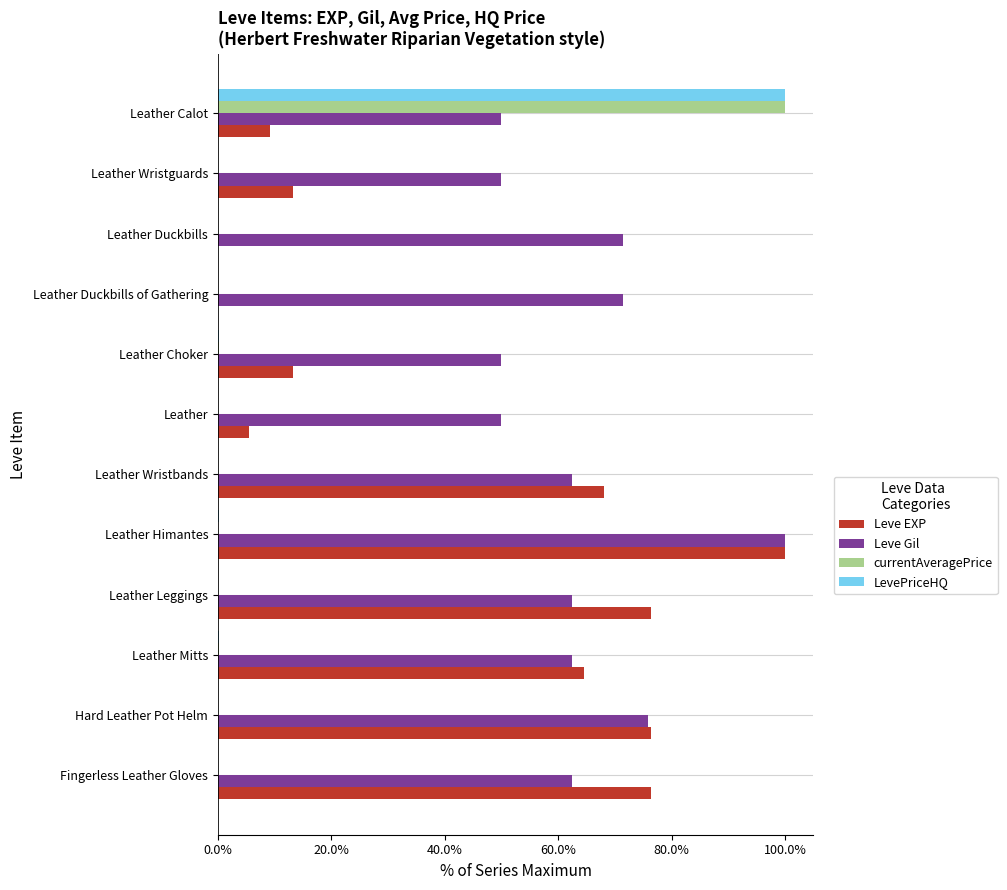

True or false: Leve Gil has a value of 71.4 at Leather Duckbills of Gathering.

True